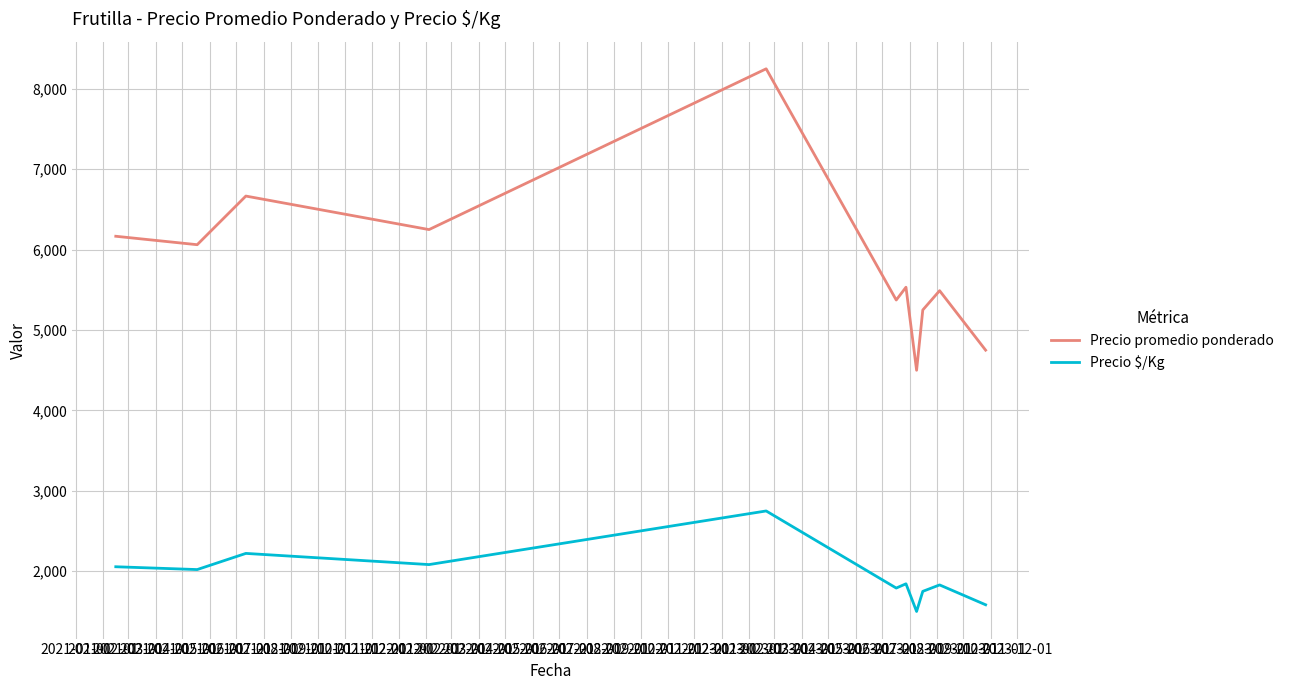

Does the chart have visible grid lines?

Yes